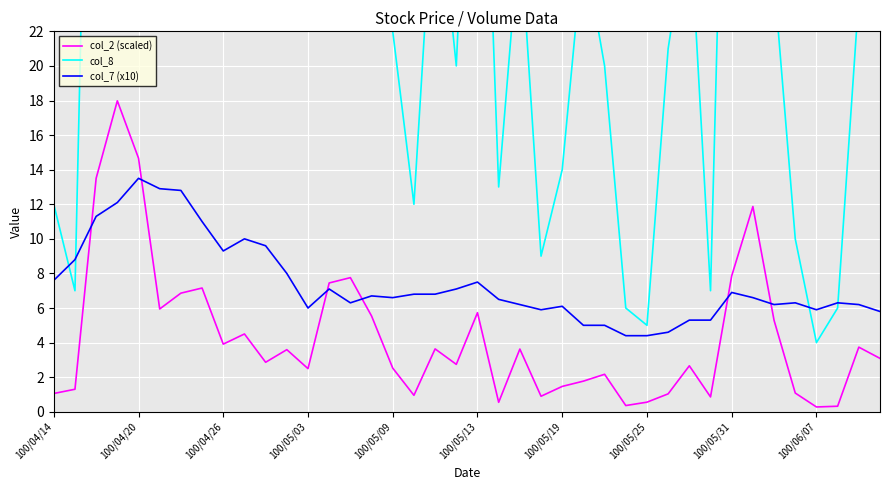

What is the difference between the maximum and minimum values in the col_8 series?

102.0